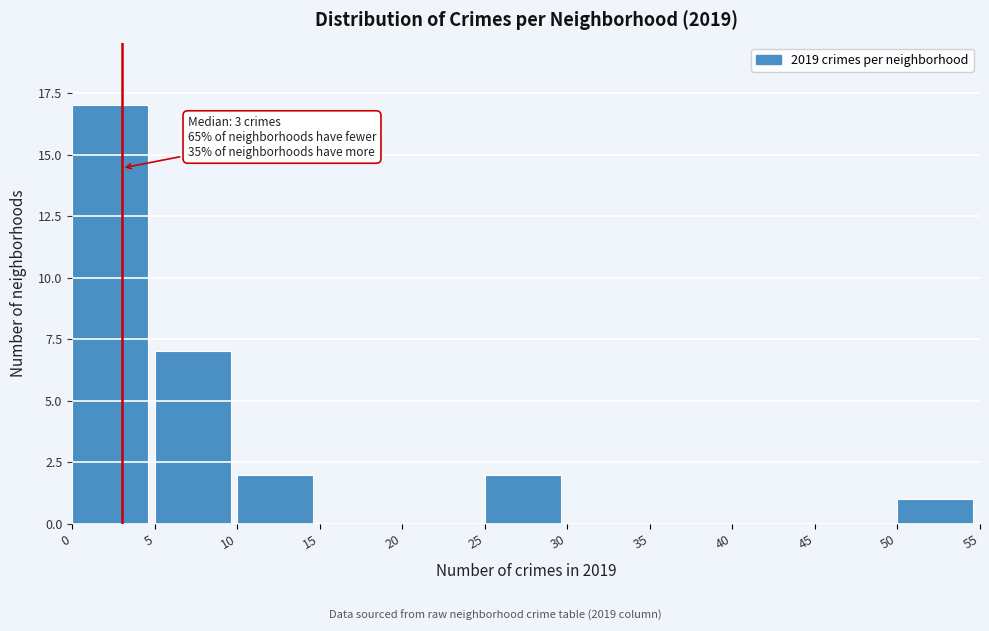

Which range on the x-axis has the tallest bar?

0 to 5